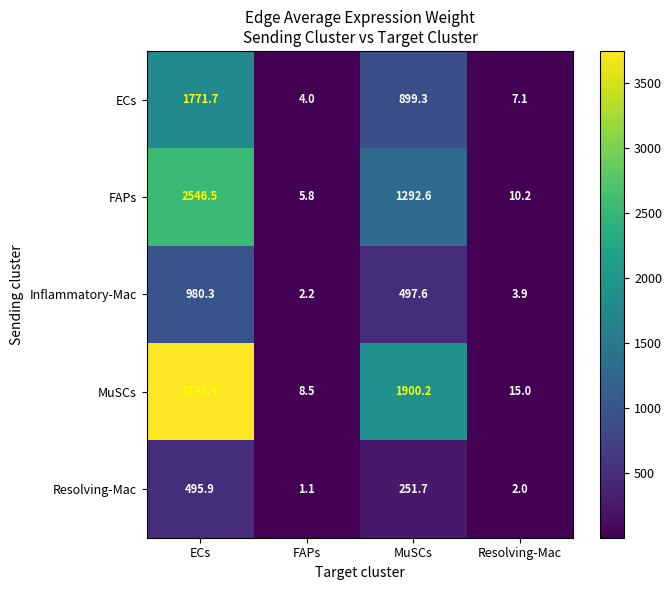

Is the value of MuSCs at FAPs greater than the value of Inflammatory-Mac at Resolving-Mac?

Yes